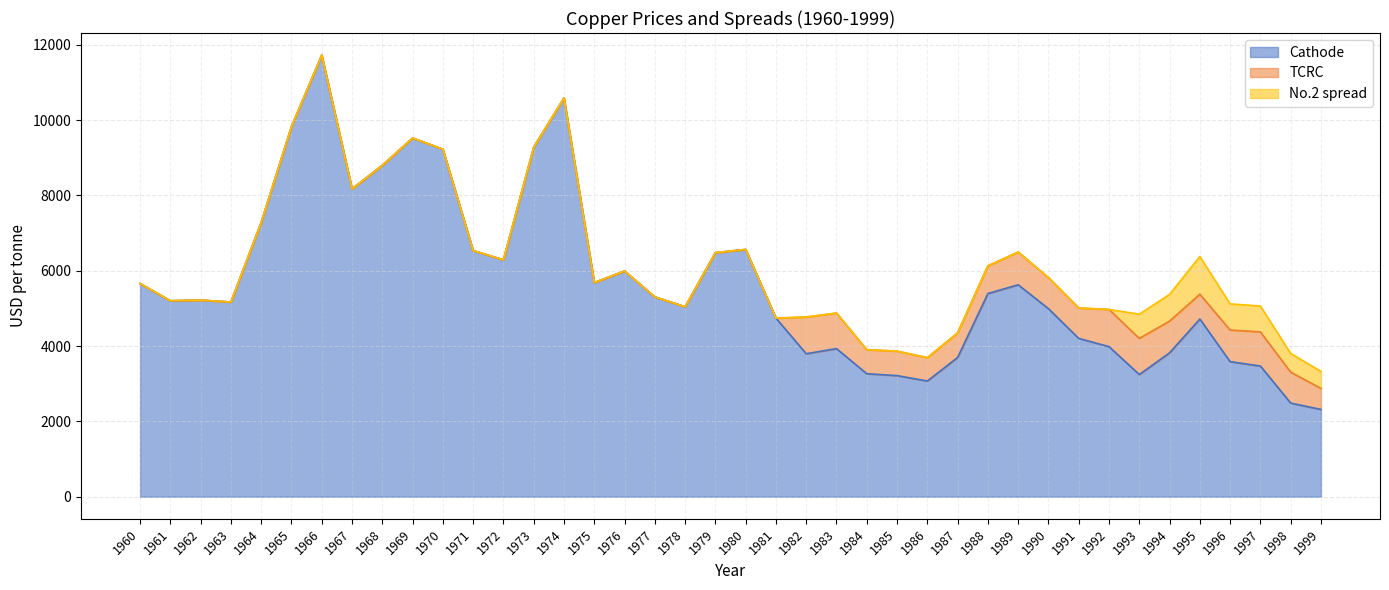

Is it true that Cathode equals 8904.3 at 1990?

False